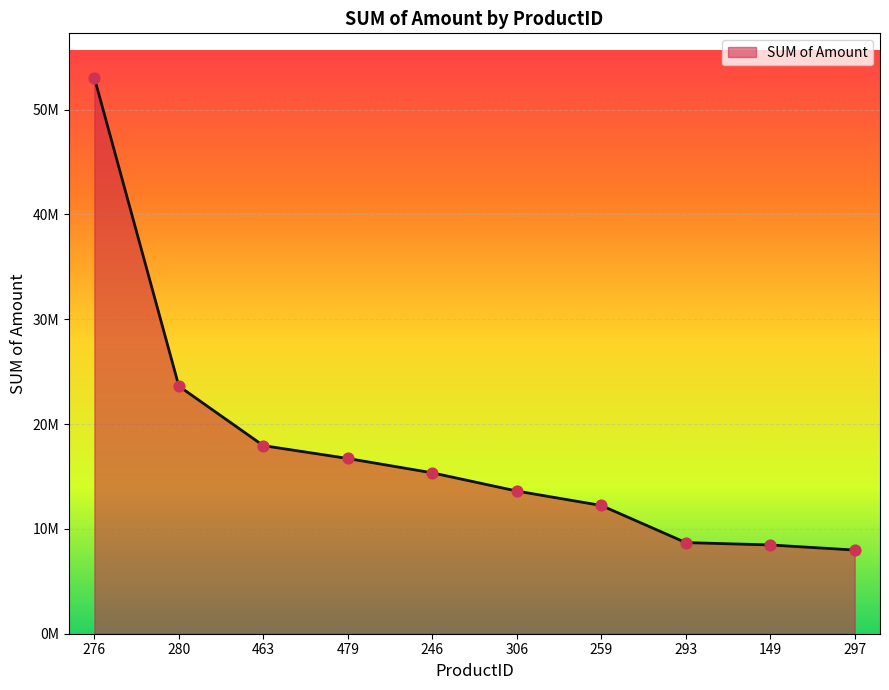

Approximately how many times larger is the value at 479 compared to 259?

1.4